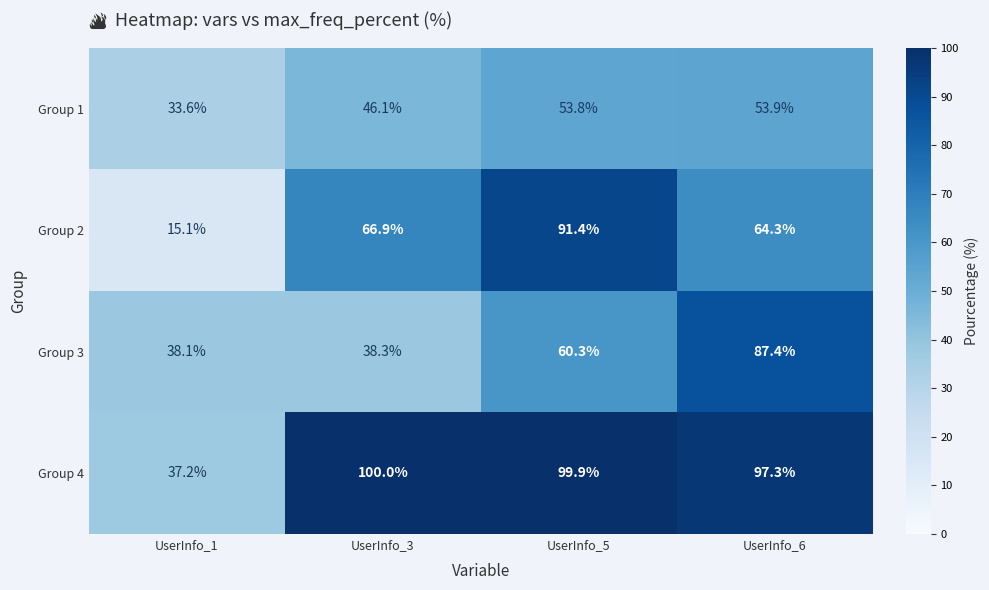

Which series has the largest range (max minus min)?

Group 2